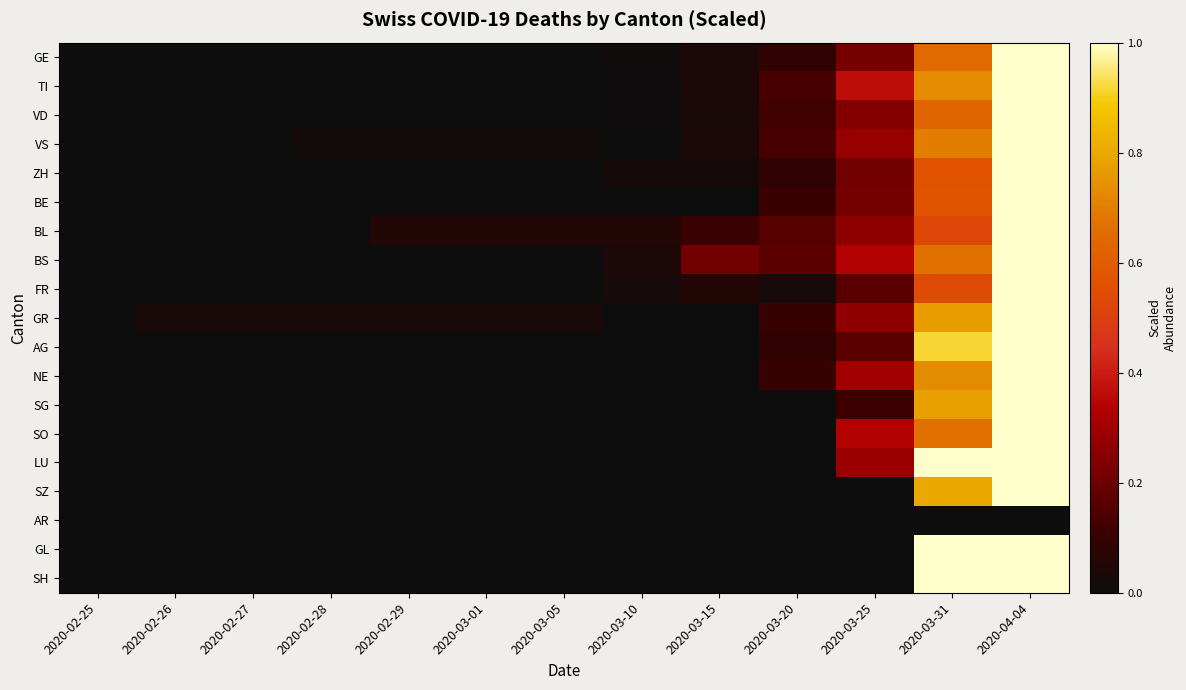

Which has a higher value, 2020-03-05 or 2020-02-29?

2020-03-05